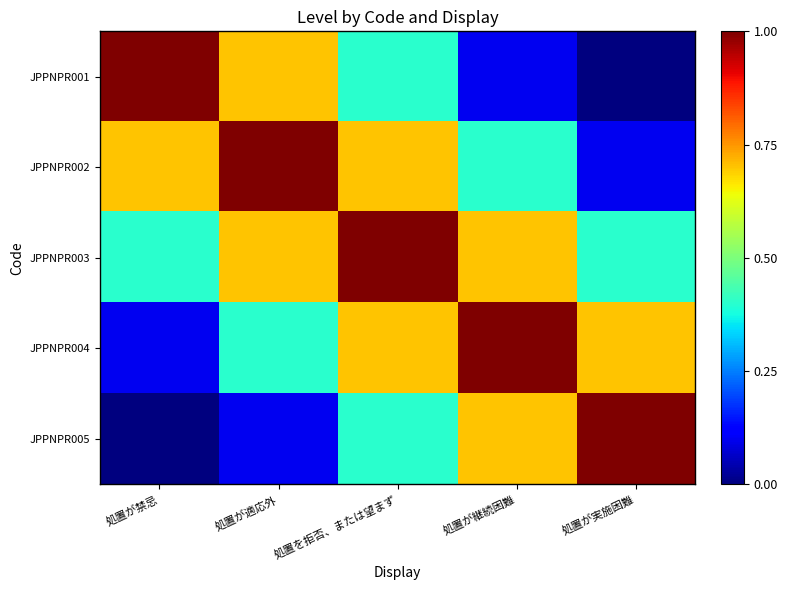

How many distinct data groups are displayed?

5